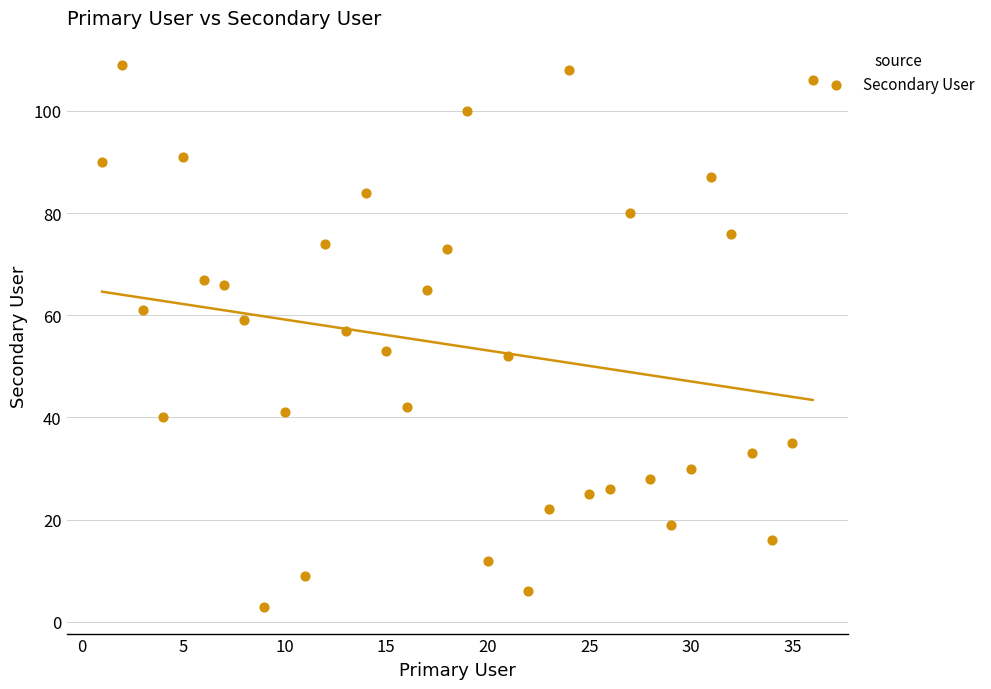

What is the range of X values (max minus min)?

35